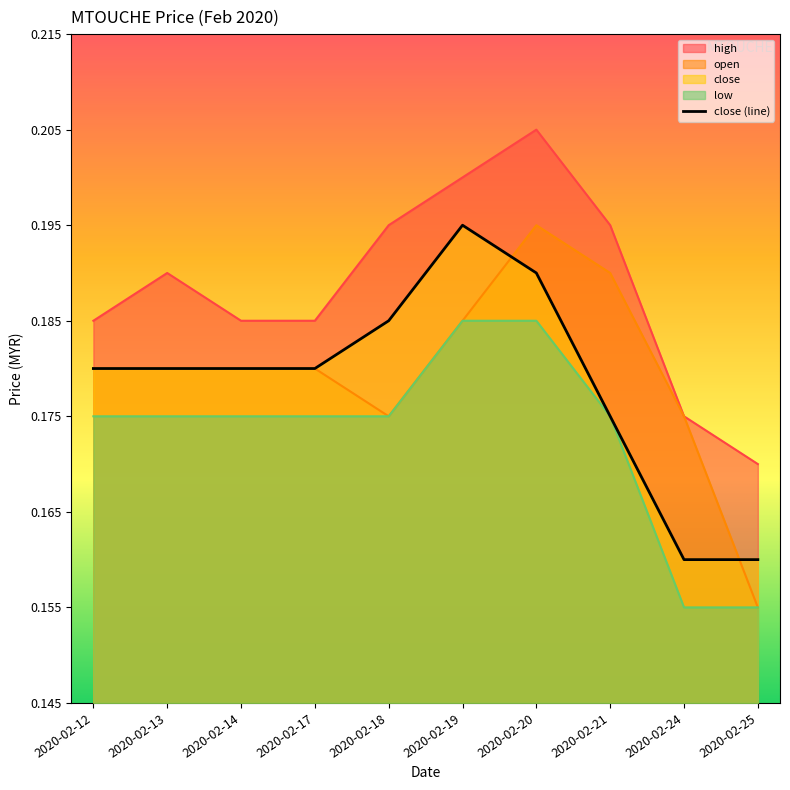

At which category is the sum across all series the highest?

2020-02-20